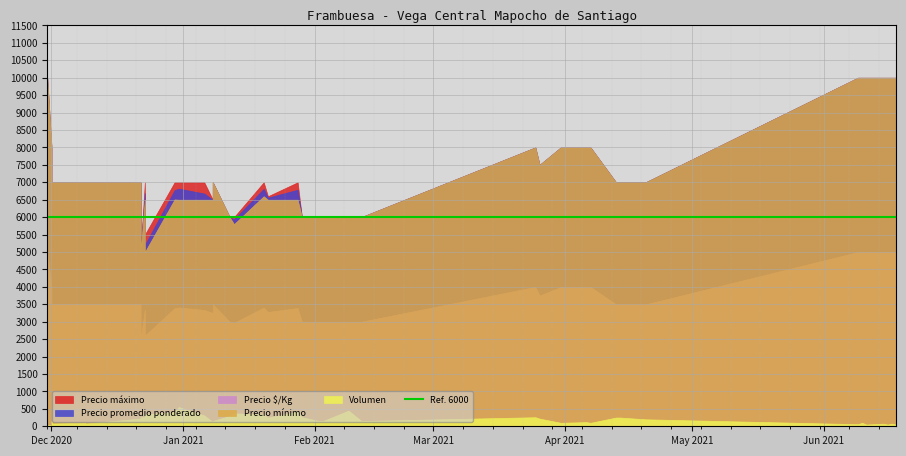

Which category has the lowest value across all series?

2020-11-30